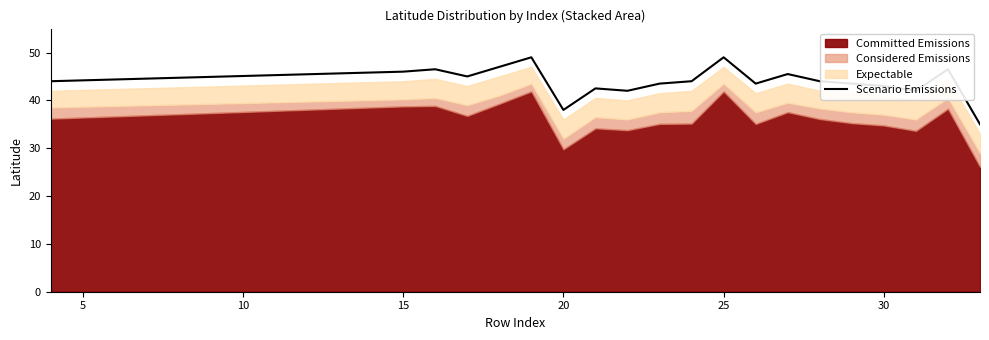

What is the difference between the maximum and minimum values?

14.0